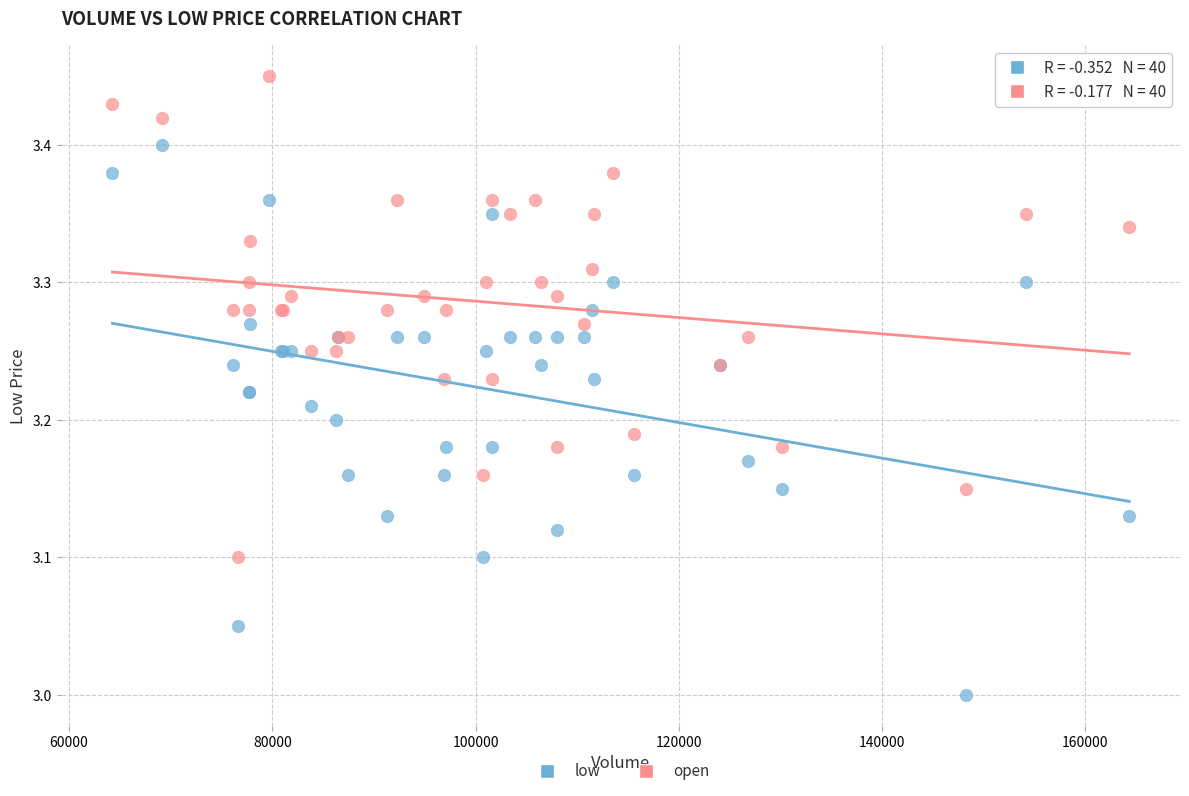

Which series contains the lowest Y value?

low